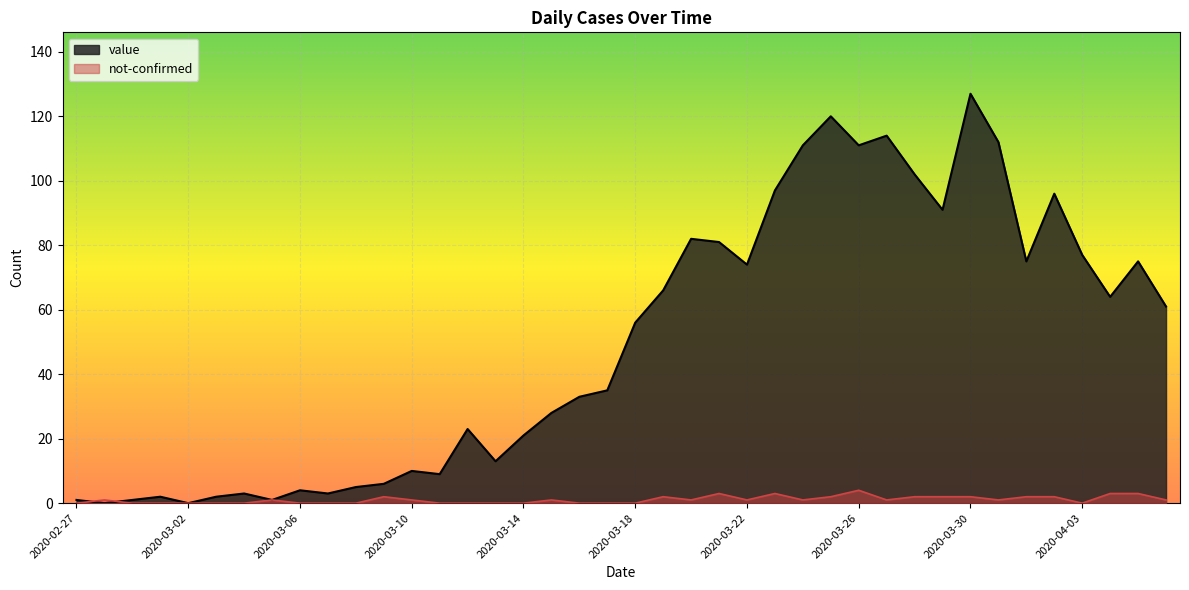

The value of not-confirmed at 2020-03-19 is 2. True or false?

True